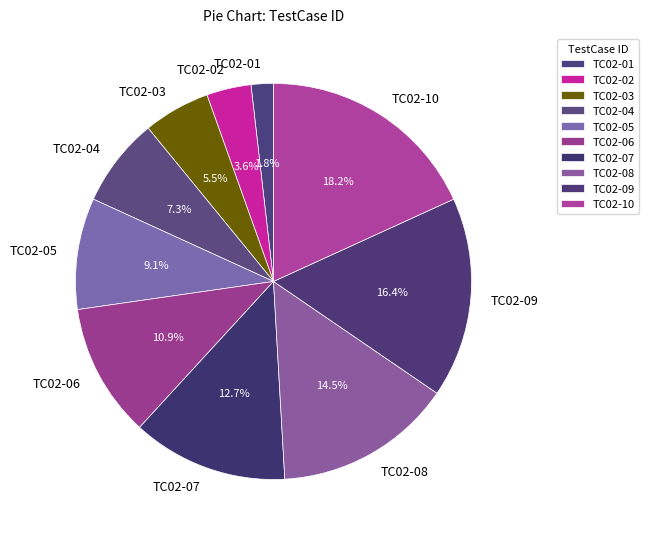

How many segments does this pie chart have?

10